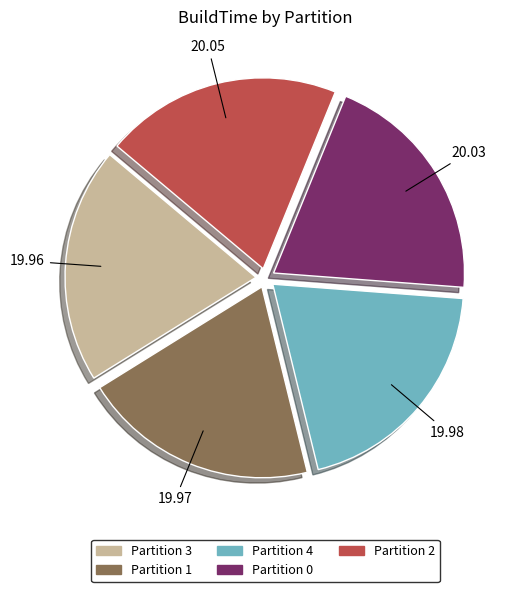

Do Partition 4 and Partition 2 together represent more than half of the pie?

No